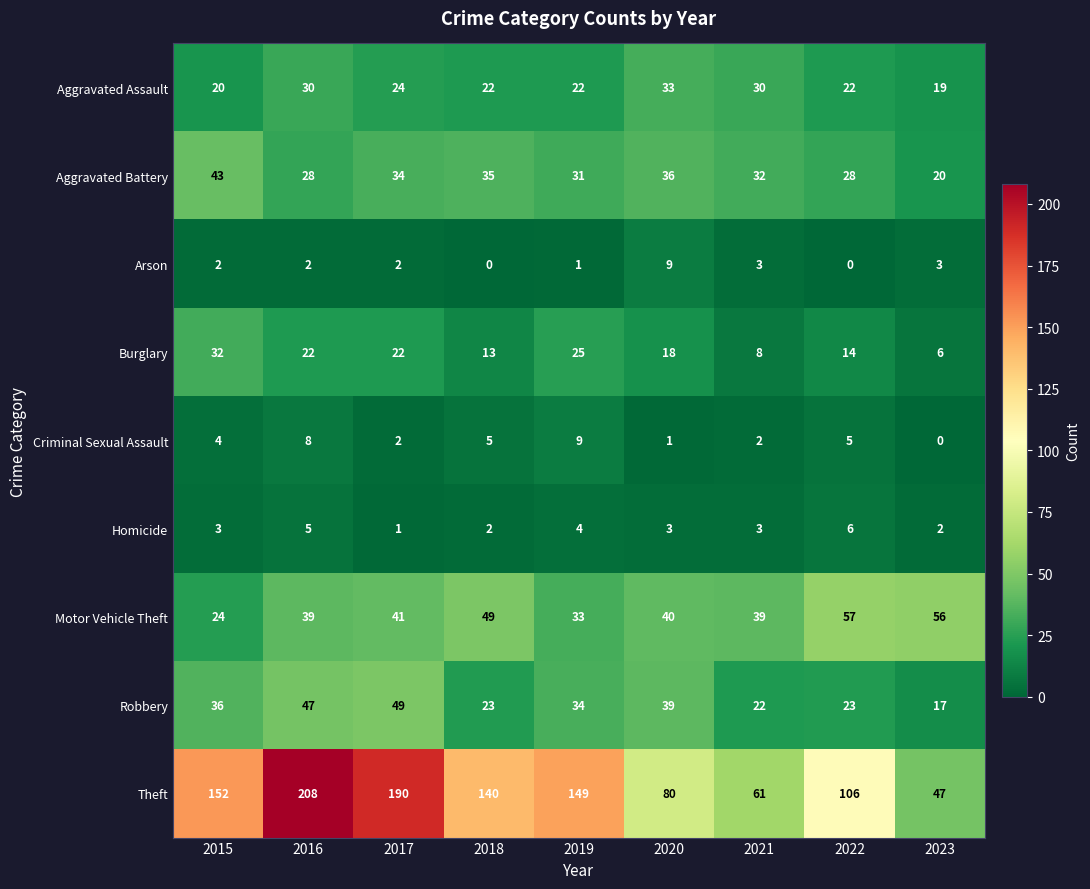

How many categories are shown in the chart?

9